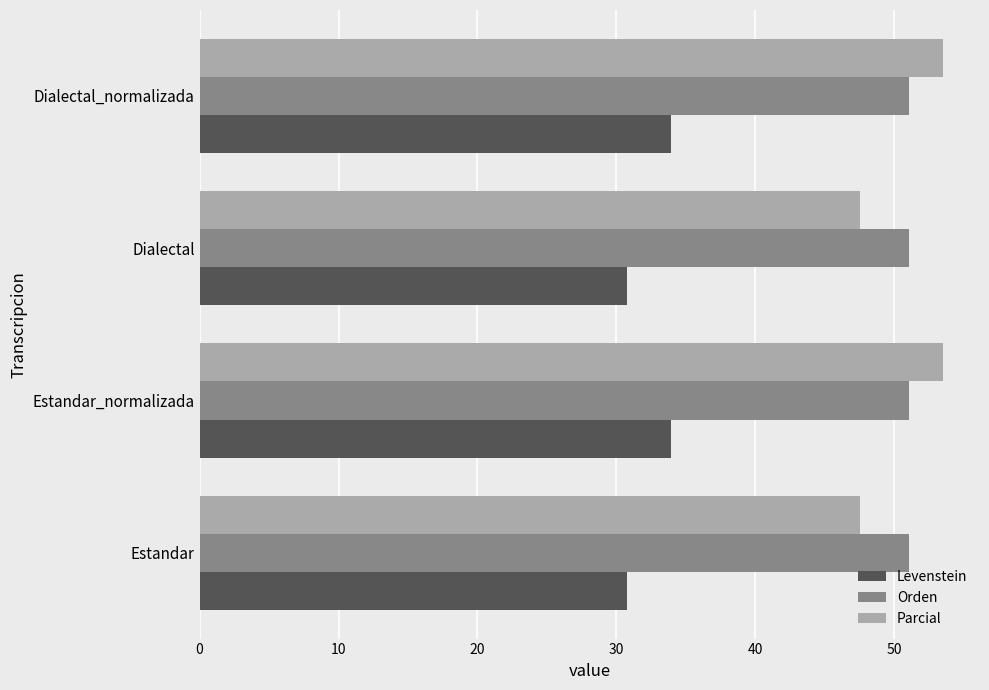

What is the highest value of the Parcial series?

53.5